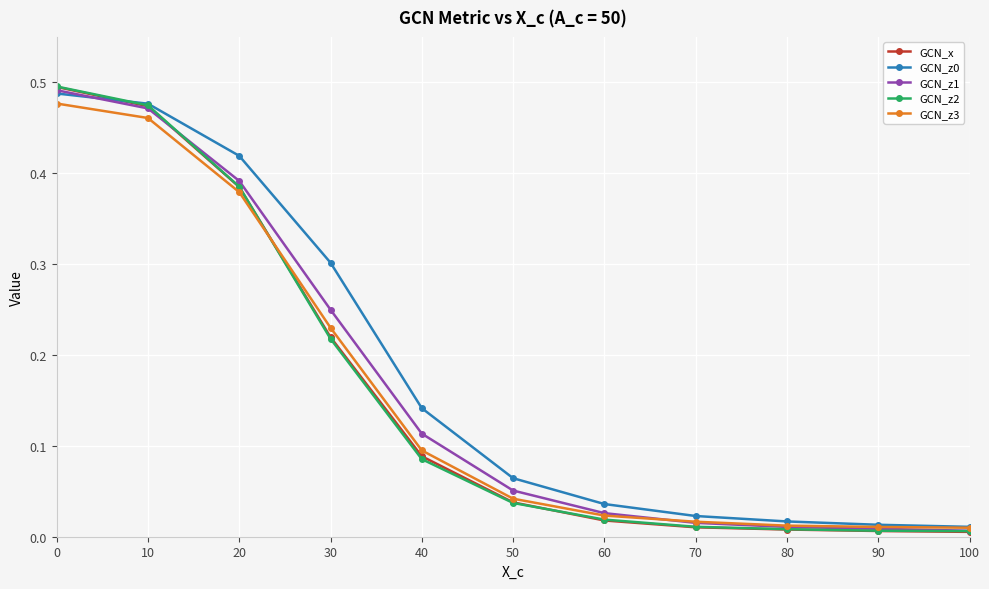

What is the sum of the GCN_z3 values at 30 and 50?

0.3